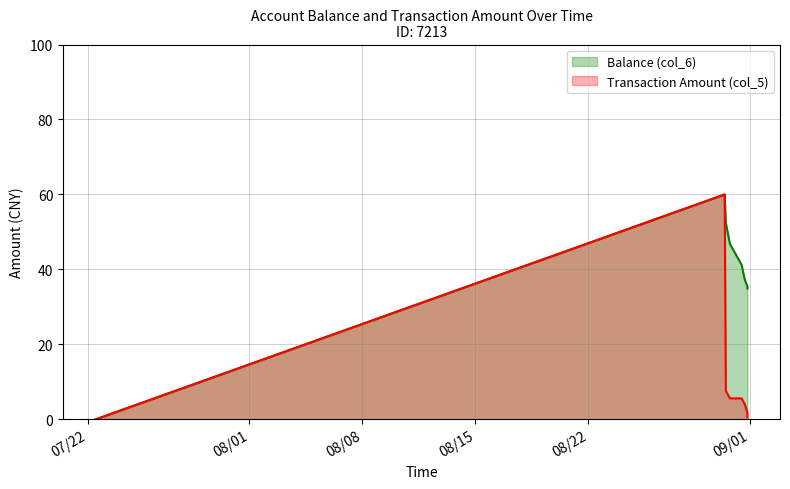

True or false: Balance (col_6) and Transaction Amount (col_5) cross at least once.

False